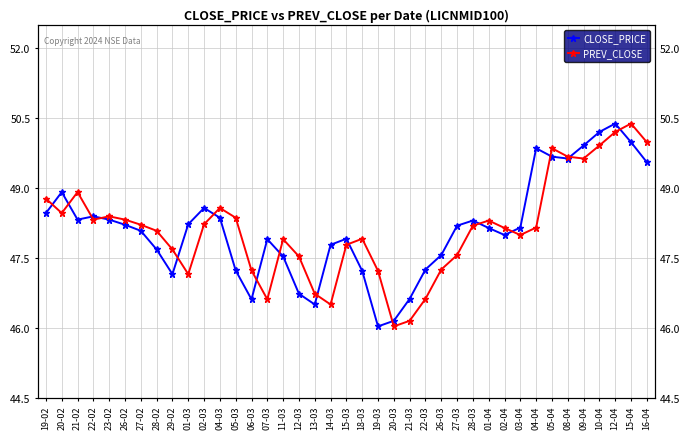

What is the total value across all series at 28-03?

96.5